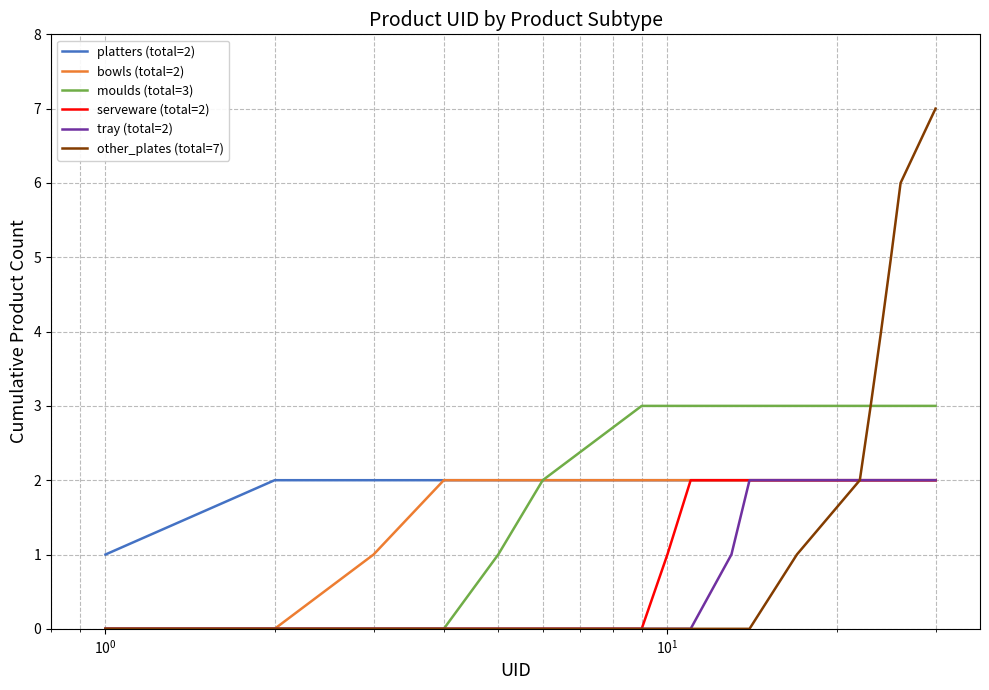

Which series has the widest spread of values?

other_plates (total=7)